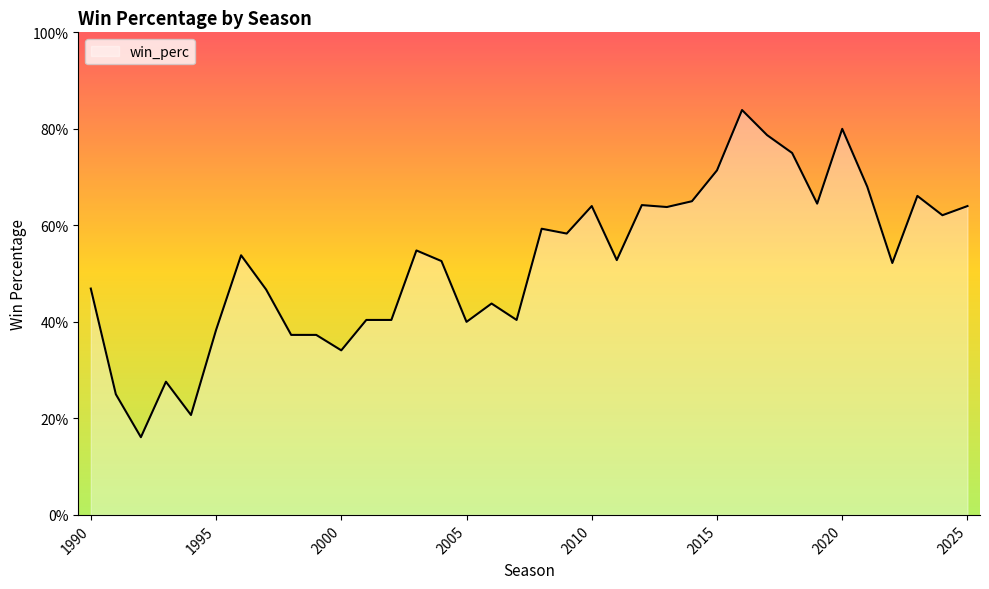

Does the chart have visible grid lines?

No